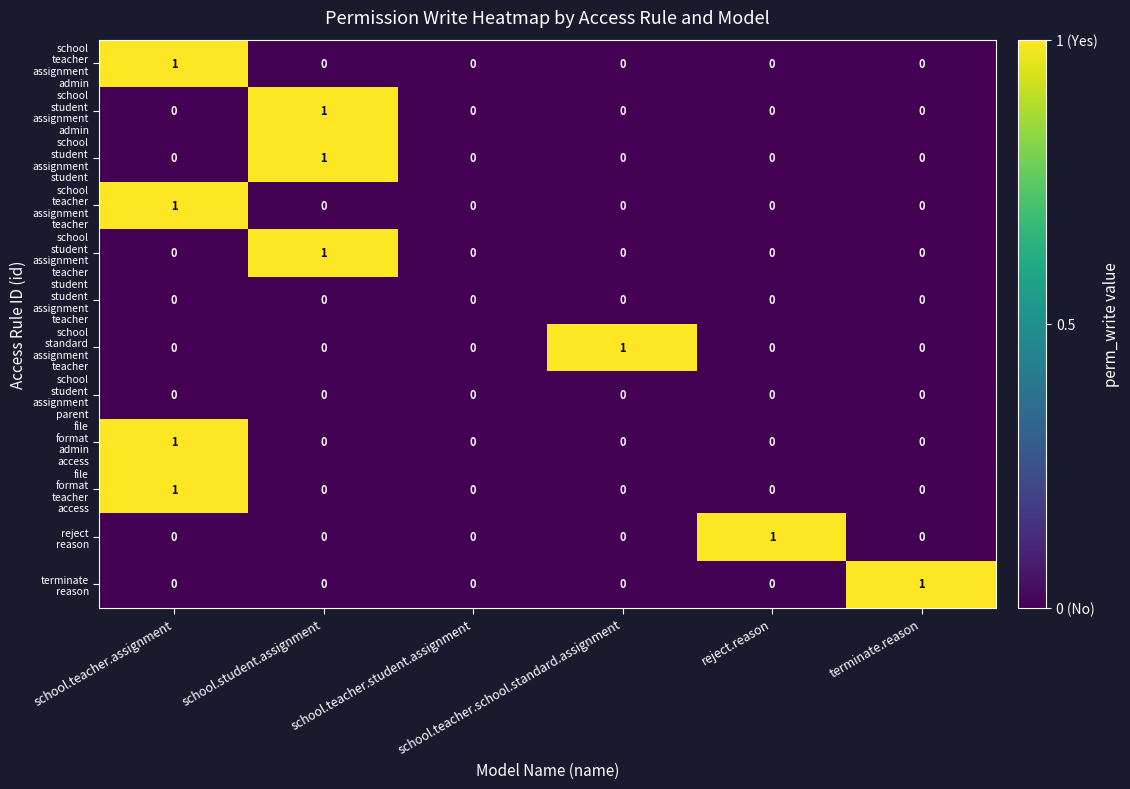

Rank the series by their maximum value, from highest to lowest.

school teacher assignment admin, school student assignment admin, school student assignment student, school teacher assignment teacher, school student assignment teacher, school standard assignment teacher, file format admin access, file format teacher access, reject reason, terminate reason, student student assignment teacher, school student assignment parent